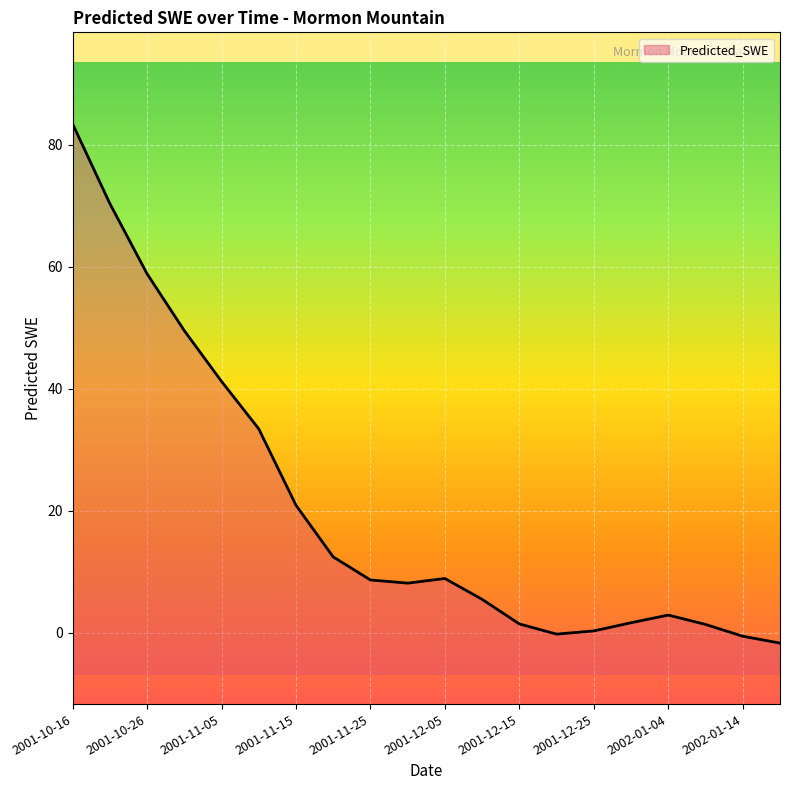

How many values are above zero?

17